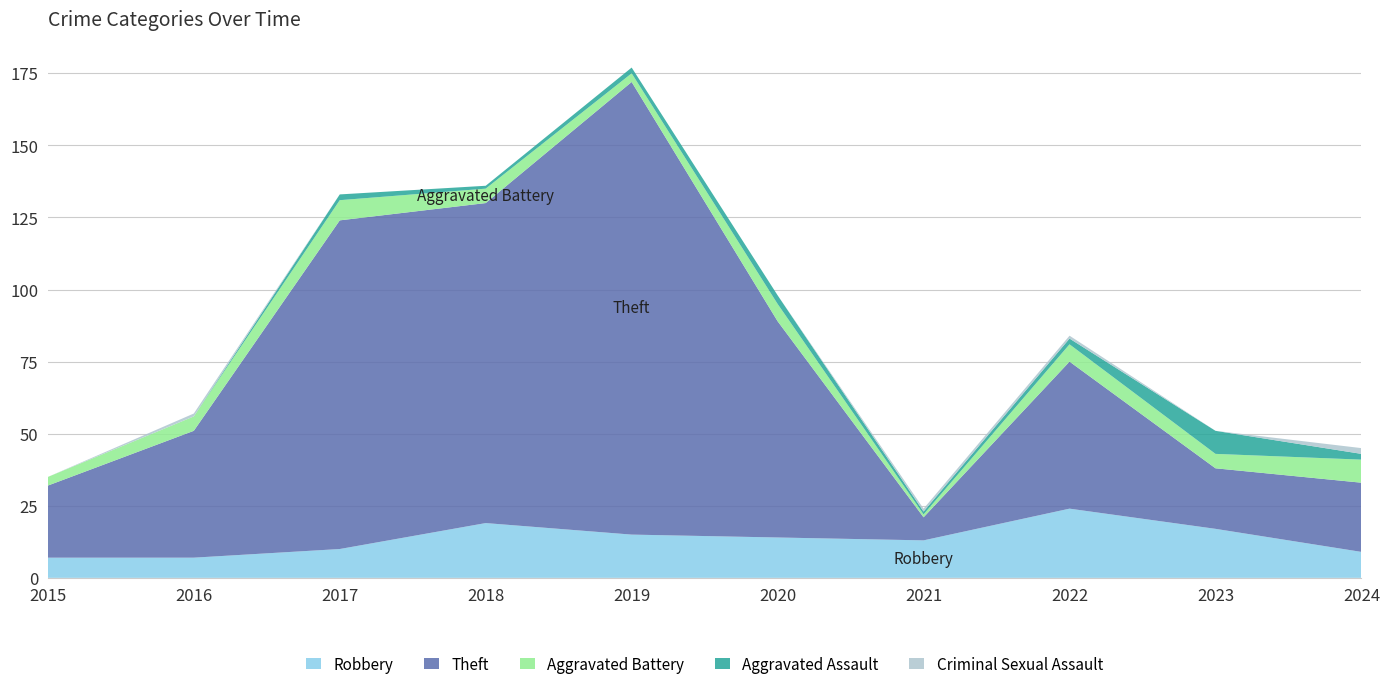

Reading left to right, extract all data points from this chart.

Robbery: 7	7	10	19	15	14	13	24	17	9
Theft: 25	44	114	111	157	75	8	51	21	24
Aggravated Battery: 3	5	7	5	3	6	1	6	5	8
Aggravated Assault: 0	0	2	1	2	3	1	2	8	2
Criminal Sexual Assault: 0	1	0	0	0	0	1	1	0	2